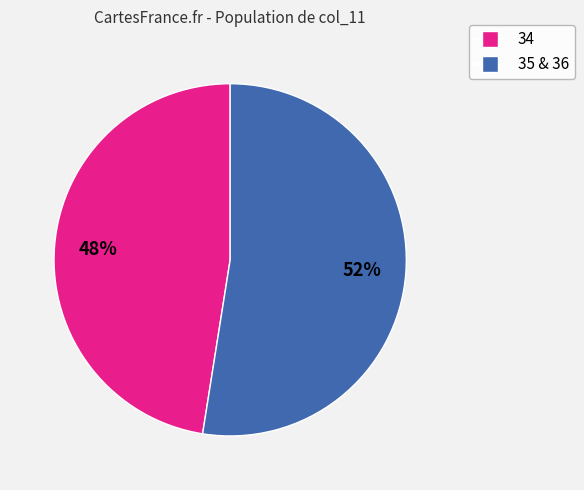

Is there a majority slice in this chart?

Yes